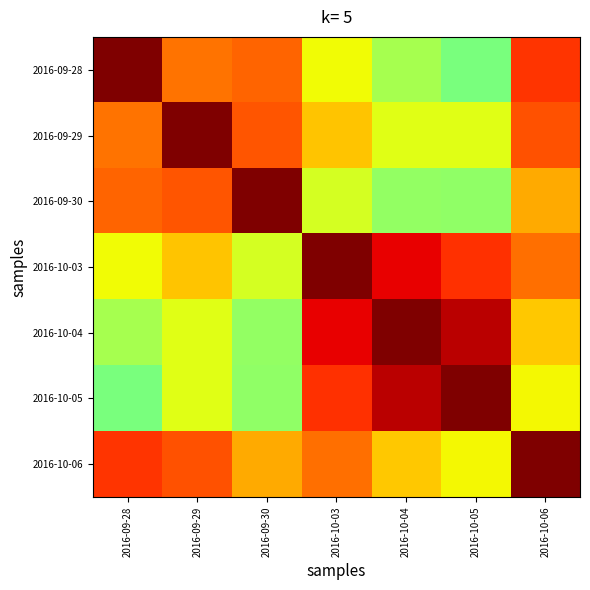

Between 2016-10-03 and 2016-10-06, which is larger?

2016-10-06